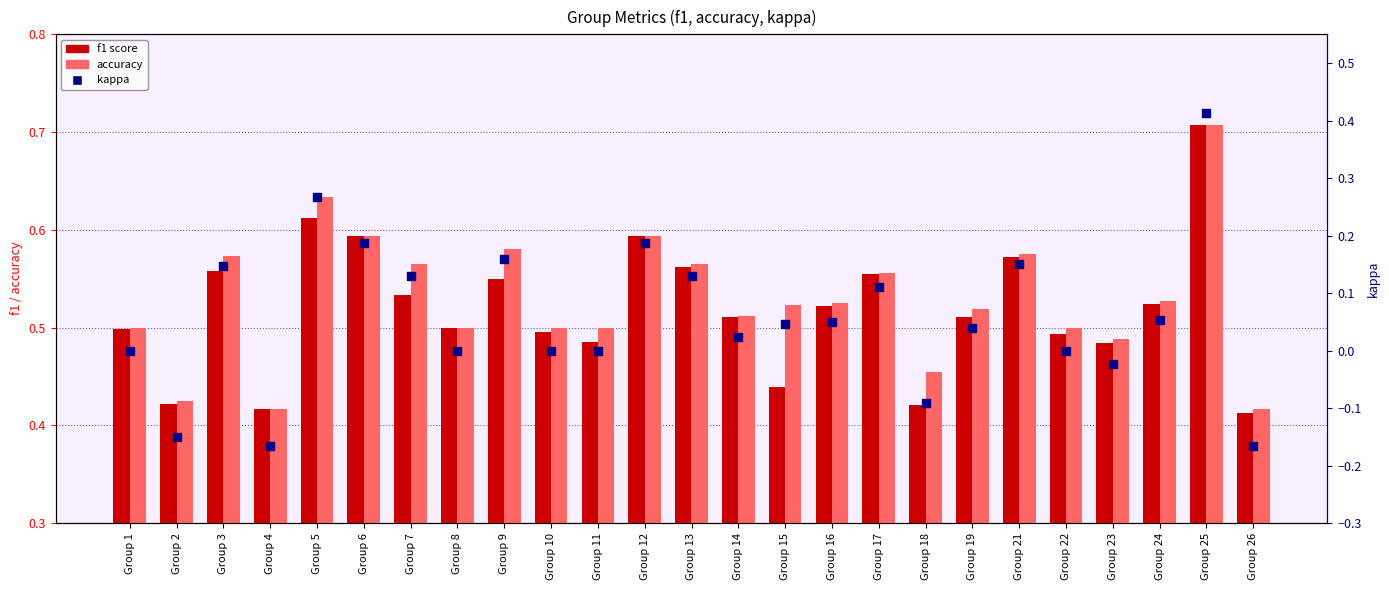

Which series has the largest total across all categories?

accuracy